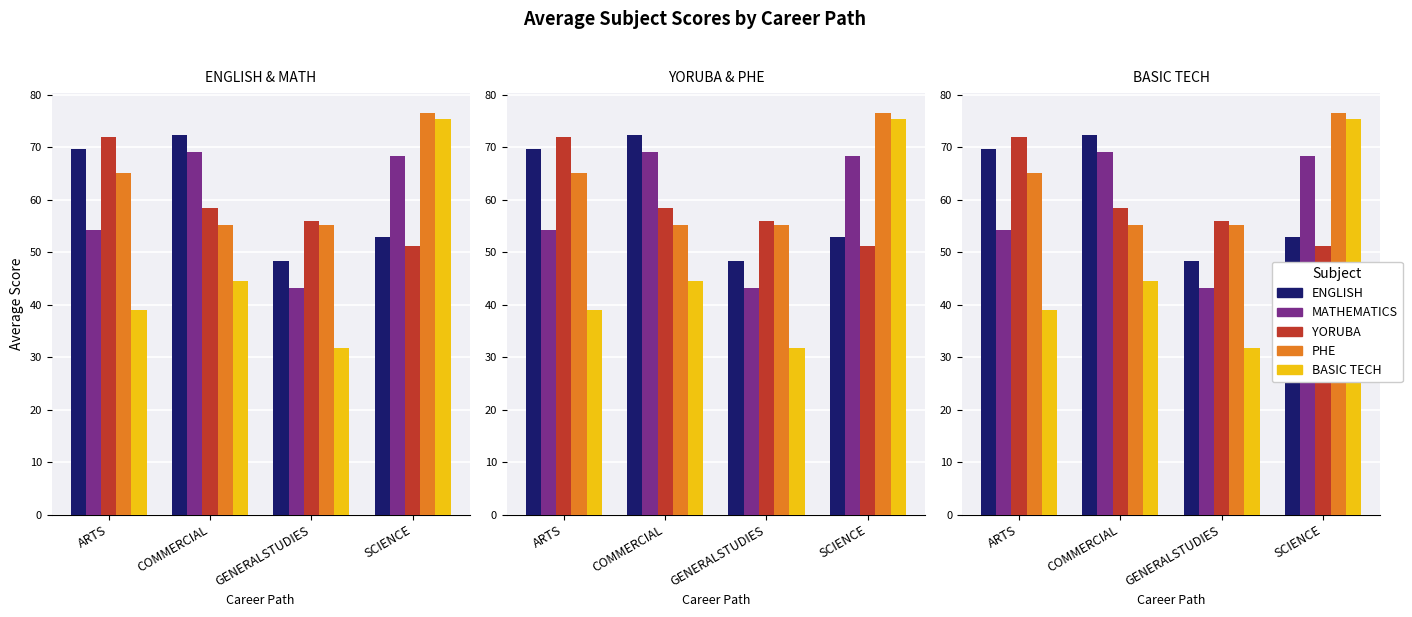

What is the label of the 2nd bar from the right?

GENERALSTUDIES